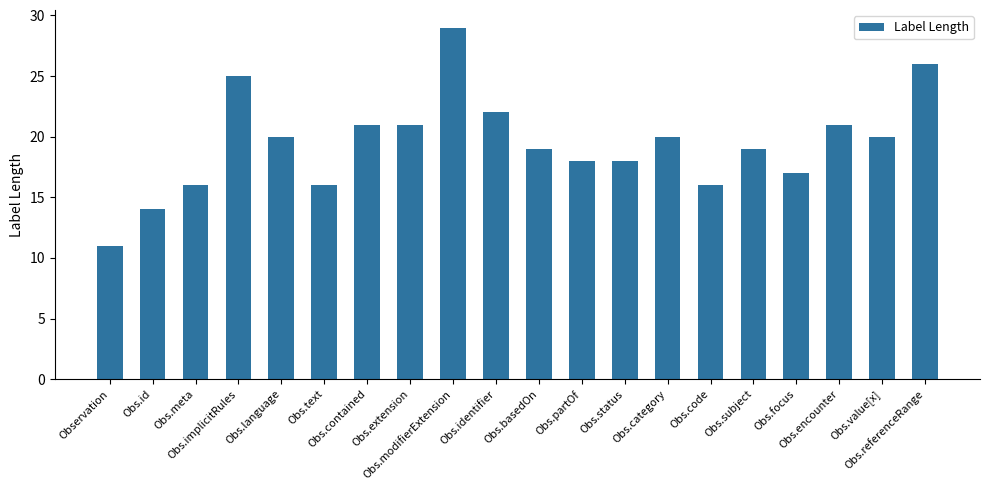

What is the sum of all values?

389